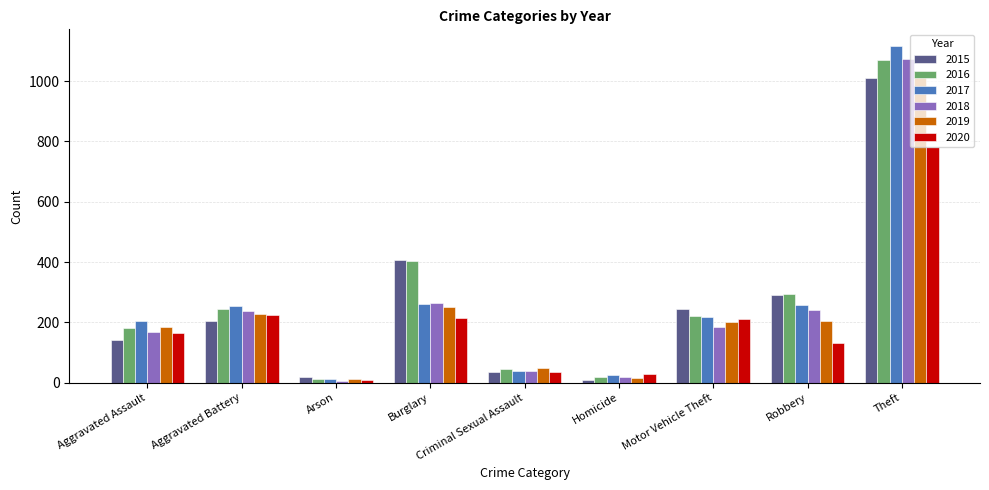

What is the label of the 7th bar from the right?

Arson